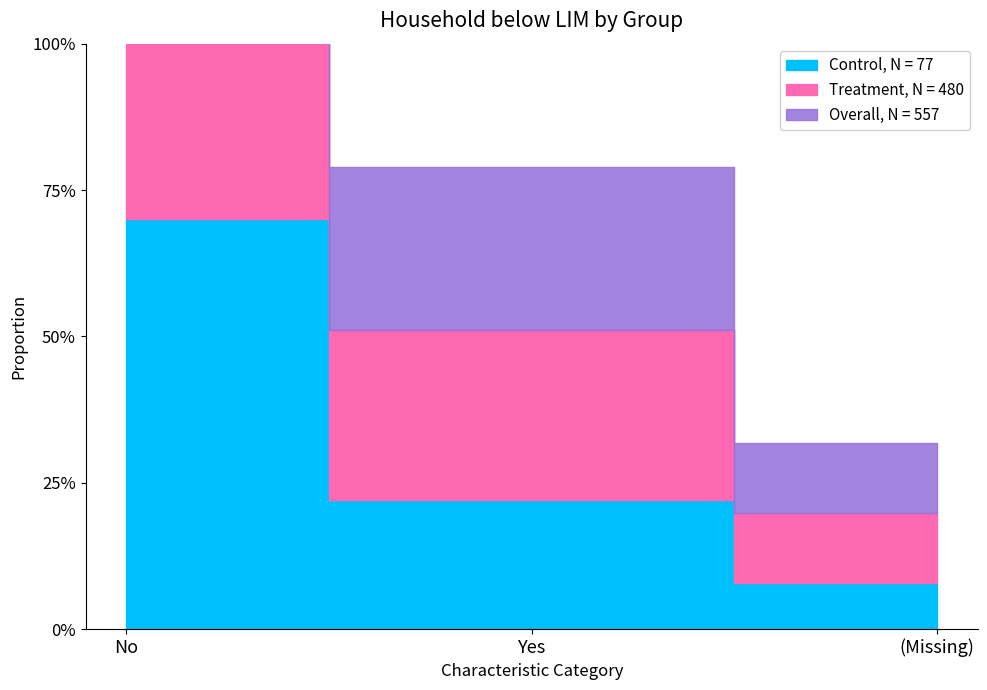

Reading right to left, transcribe all the data shown in this chart.

Control, N = 77: 0.1	0.2	0.7
Treatment, N = 480: 0.1	0.3	0.6
Overall, N = 557: 0.1	0.3	0.6